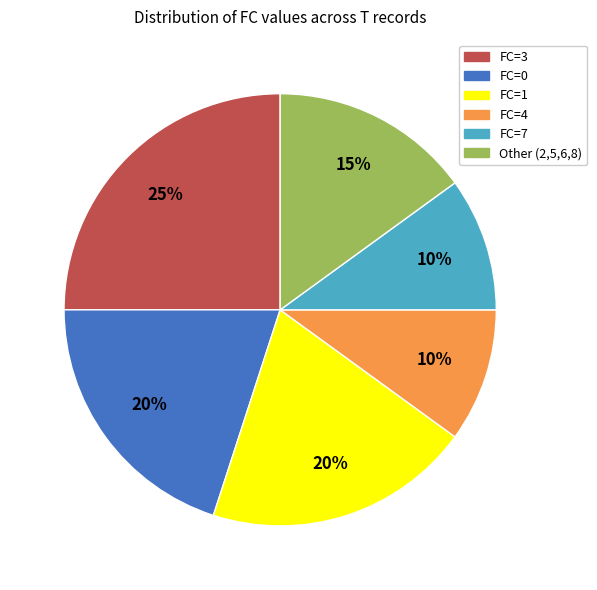

To the nearest percent, what is the difference between the Other (2,5,6,8) and FC=7 slice percentages?

5%